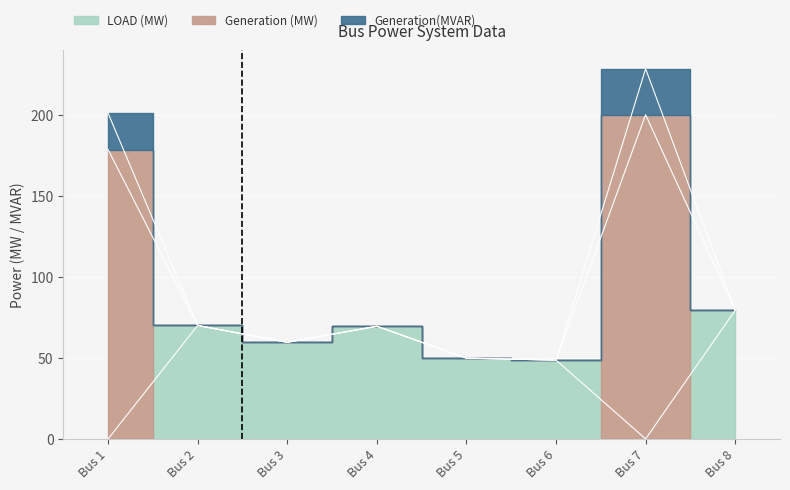

Does the chart display data point markers on the line(s)?

No